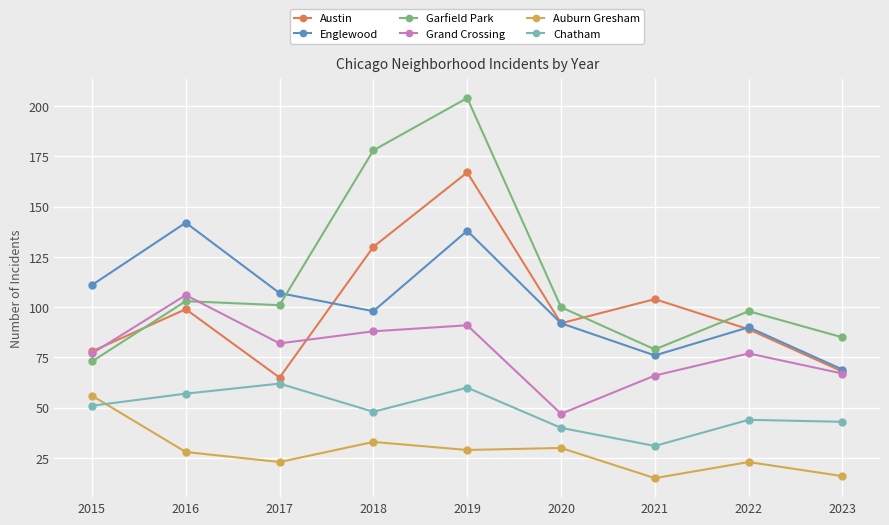

What are all the series names shown in the legend?

Austin, Englewood, Garfield Park, Grand Crossing, Auburn Gresham, Chatham